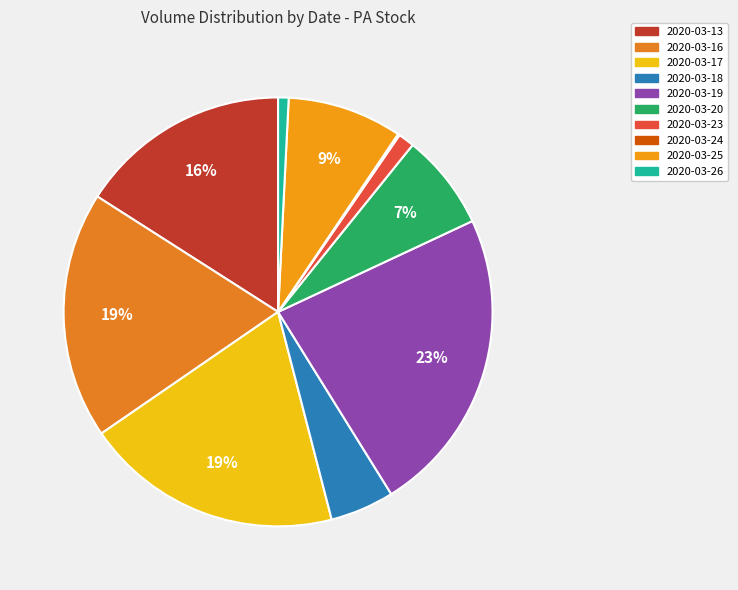

To the nearest percent, what percentage of the pie is 2020-03-25?

9%